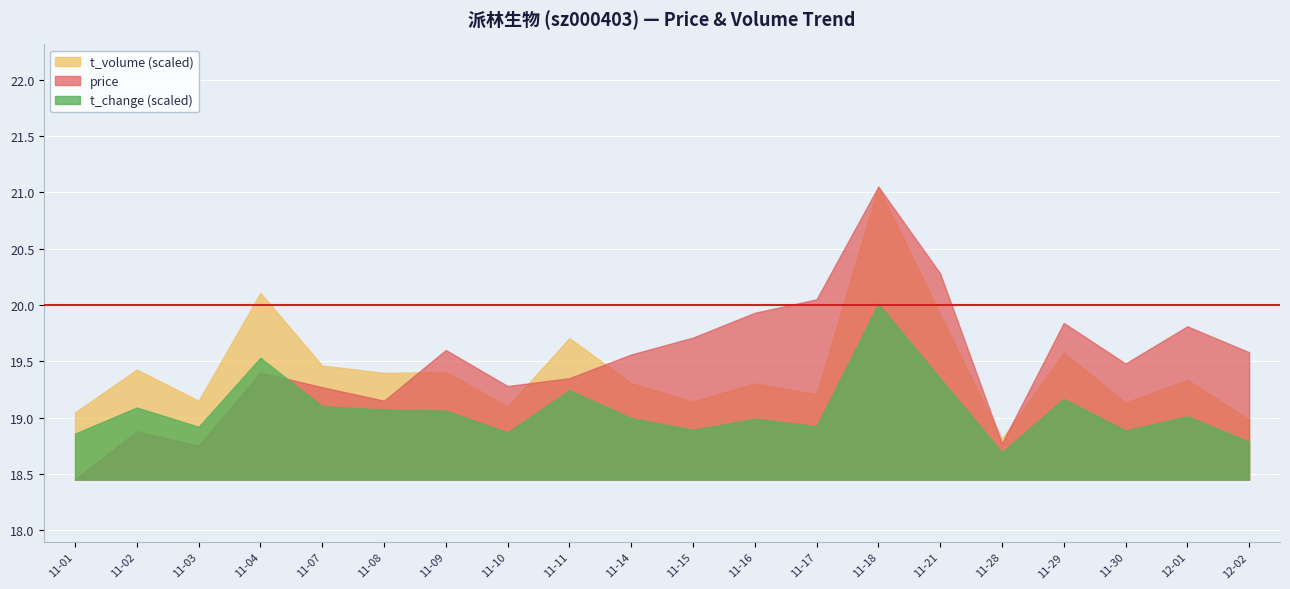

Reading left to right, list all the values displayed in this chart.

price: 18.4	18.9	18.8	19.4	19.3	19.1	19.6	19.3	19.4	19.6	19.7	19.9	20.1	21.1	20.3	18.8	19.8	19.5	19.8	19.6
t_volume: 8127.0	13319.0	9539.0	22596.0	13807.0	12909.0	13026.0	8847.0	17125.0	11679.0	9468.0	11641.0	10330.0	35461.0	19986.0	4945.0	15356.0	9311.0	12071.0	7267.0
t_change: 0.7	1.2	0.8	2.0	1.2	1.1	1.1	0.8	1.4	1.0	0.8	1.0	0.9	2.8	1.6	0.4	1.3	0.8	1.0	0.6